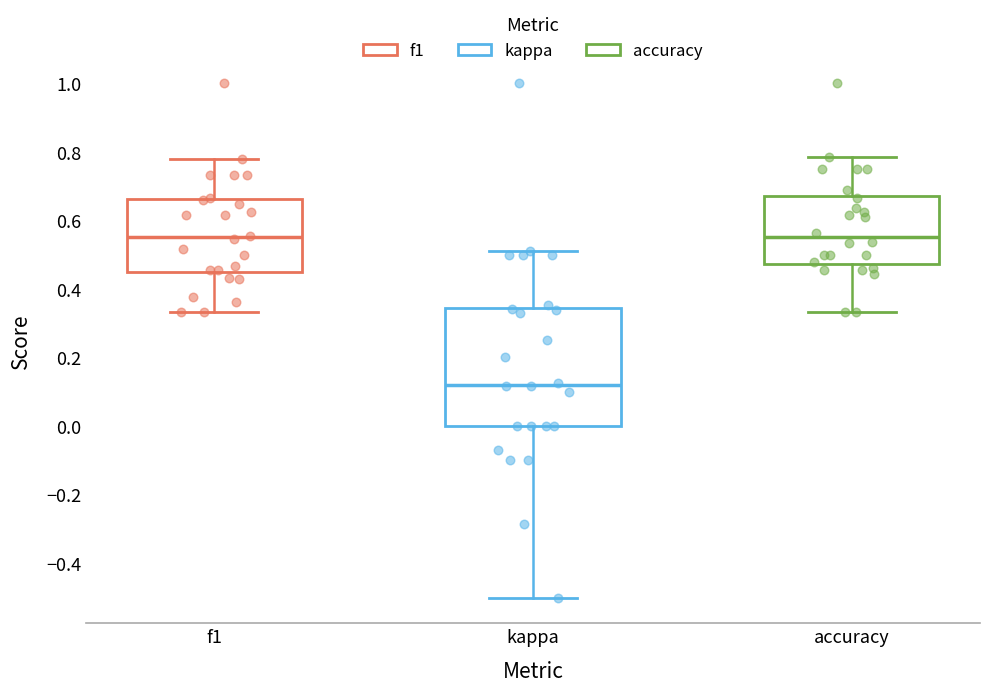

Which box is the tallest, from its lower edge to its upper edge?

kappa